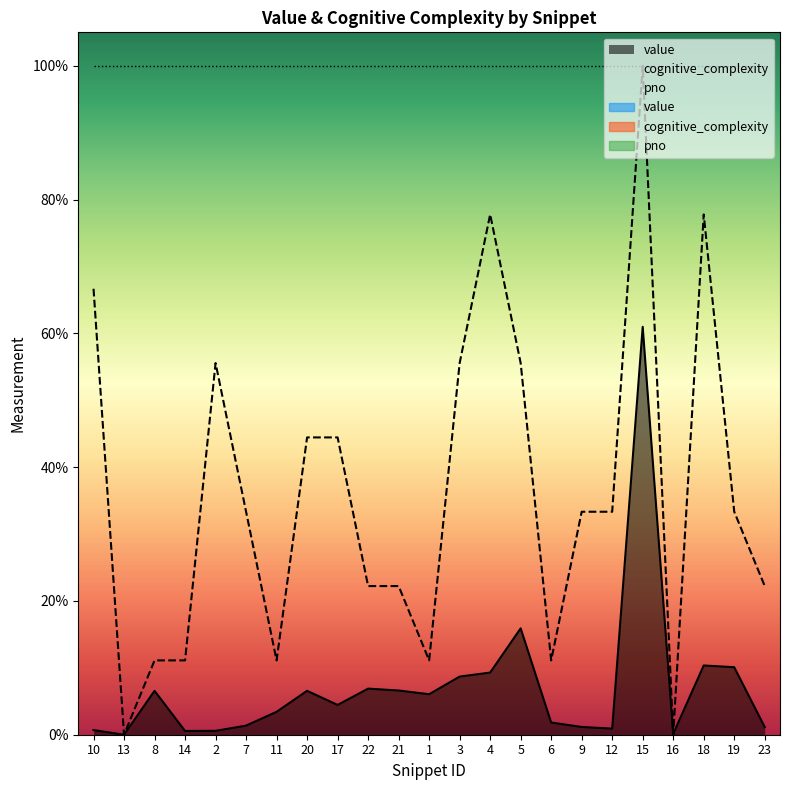

Rank the series at 5 from highest to lowest value.

cognitive_complexity, value